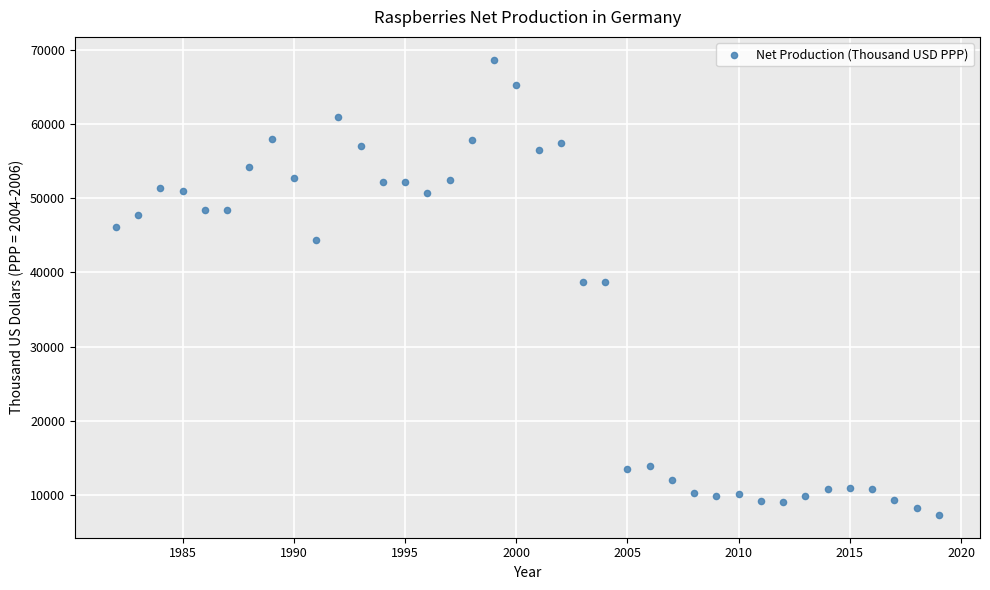

What is the range of Y values (max minus min)?

61389.9